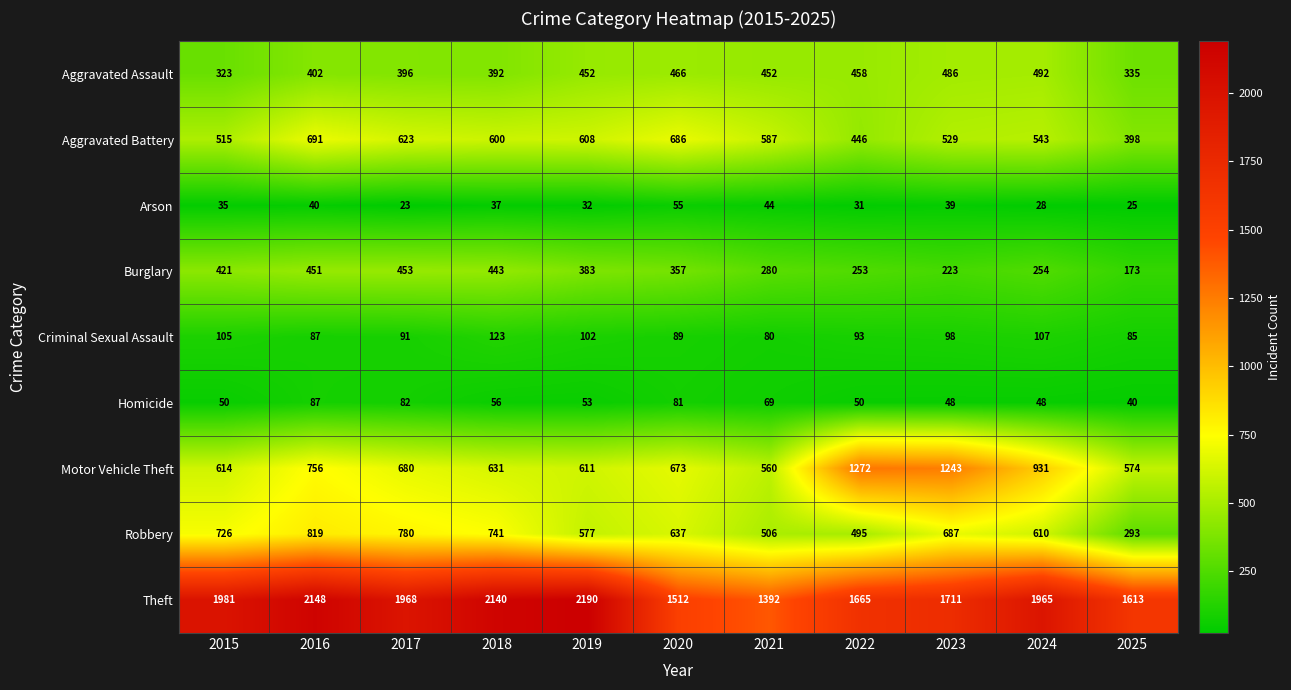

The Arson series shows 52 at 2022. True or false?

False